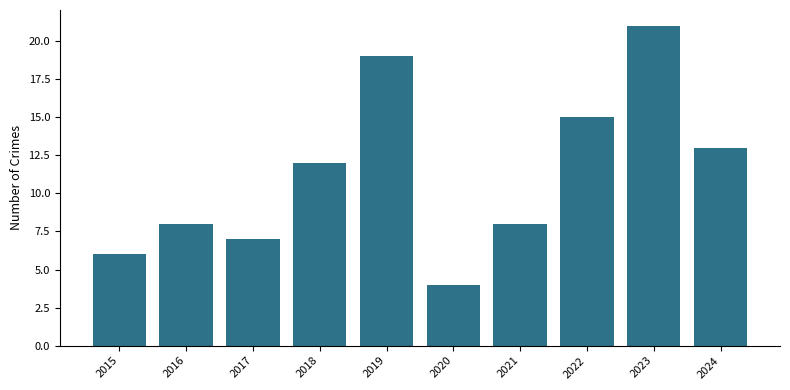

Reading left to right, transcribe all the data shown in this chart.

2015=6	2016=8	2017=7	2018=12	2019=19	2020=4	2021=8	2022=15	2023=21	2024=13